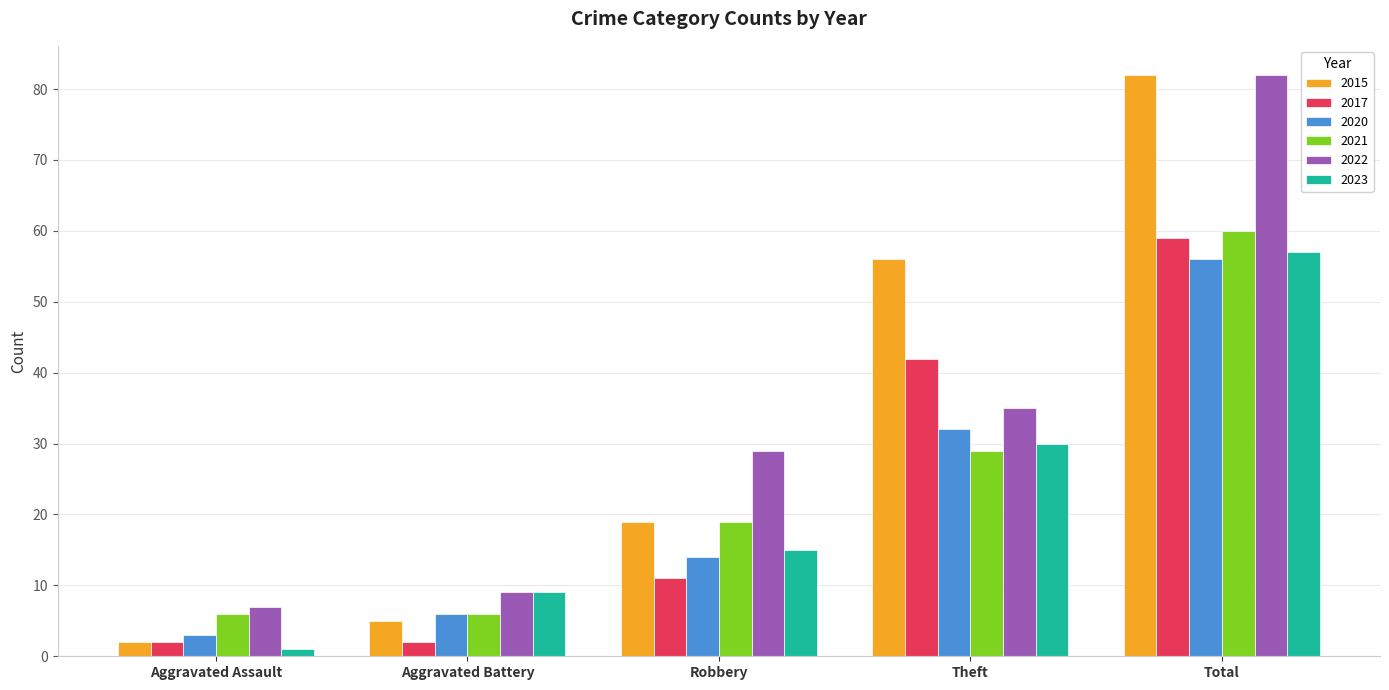

What position from the left is Aggravated Battery?

2